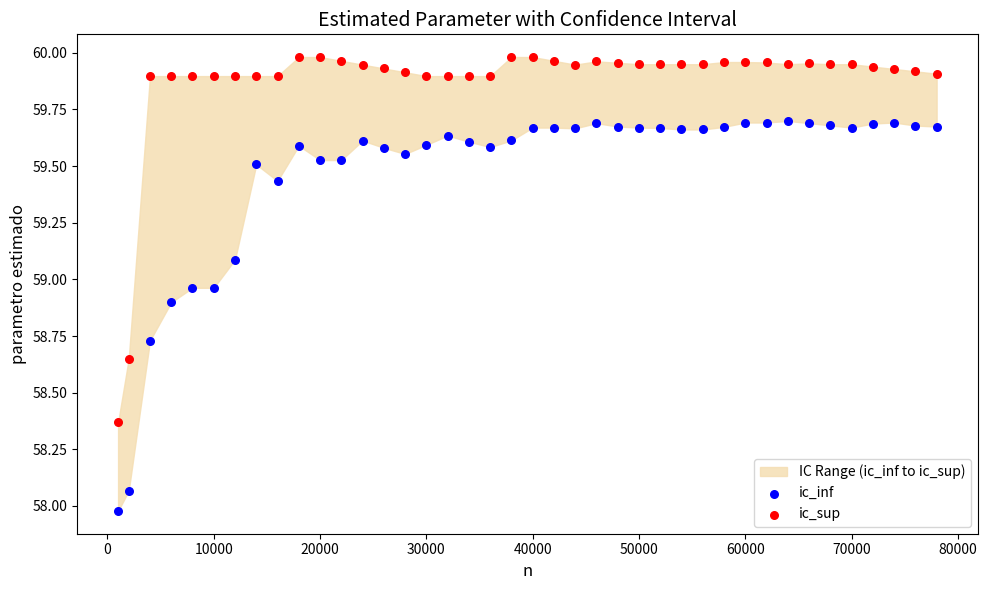

Which series contains the highest Y value?

ic_sup